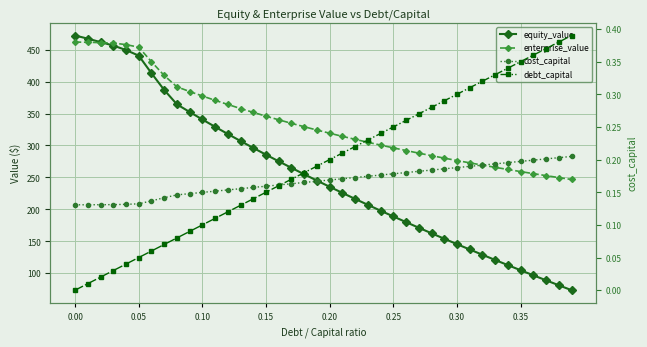

At how many categories does at least one series exceed 349?

15